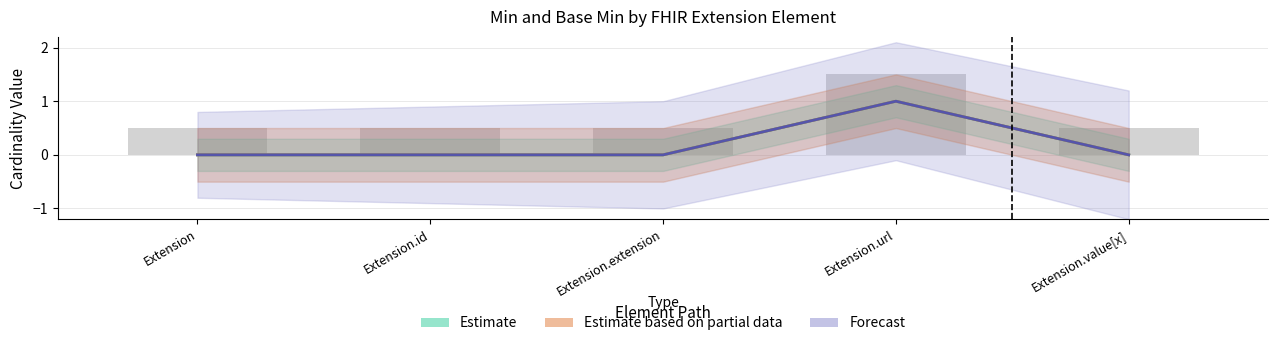

At which category is the sum across all series the highest?

Extension.url